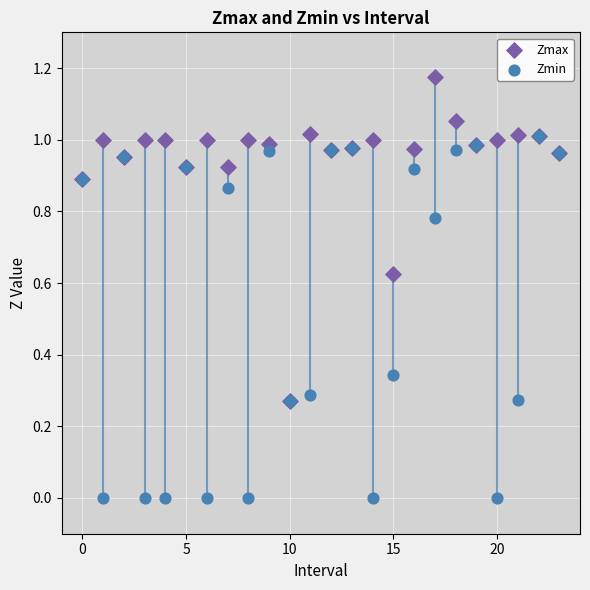

Which series contains the highest Y value?

Zmax